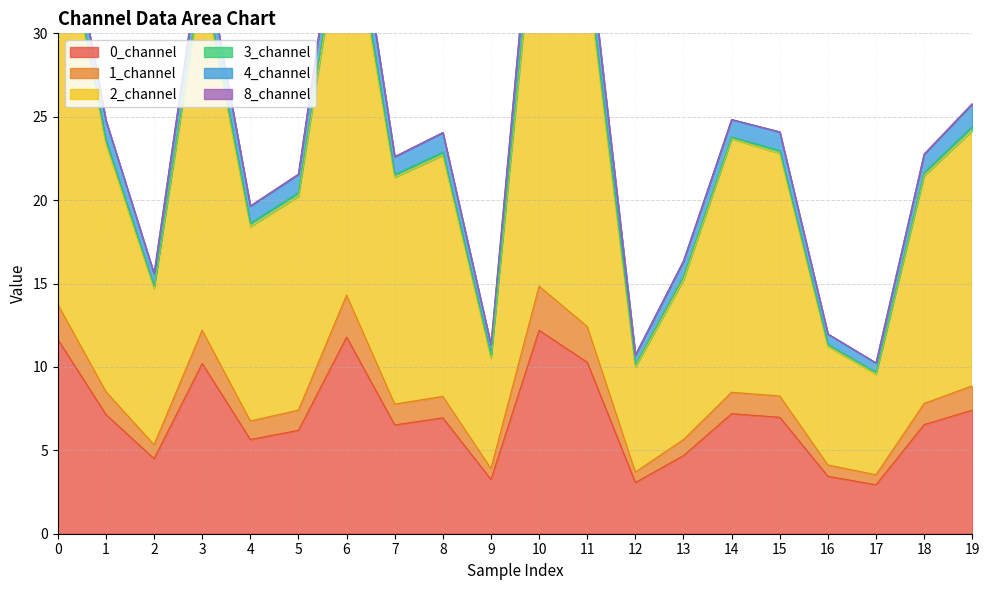

What is the highest value of the 0_channel series?

12.2